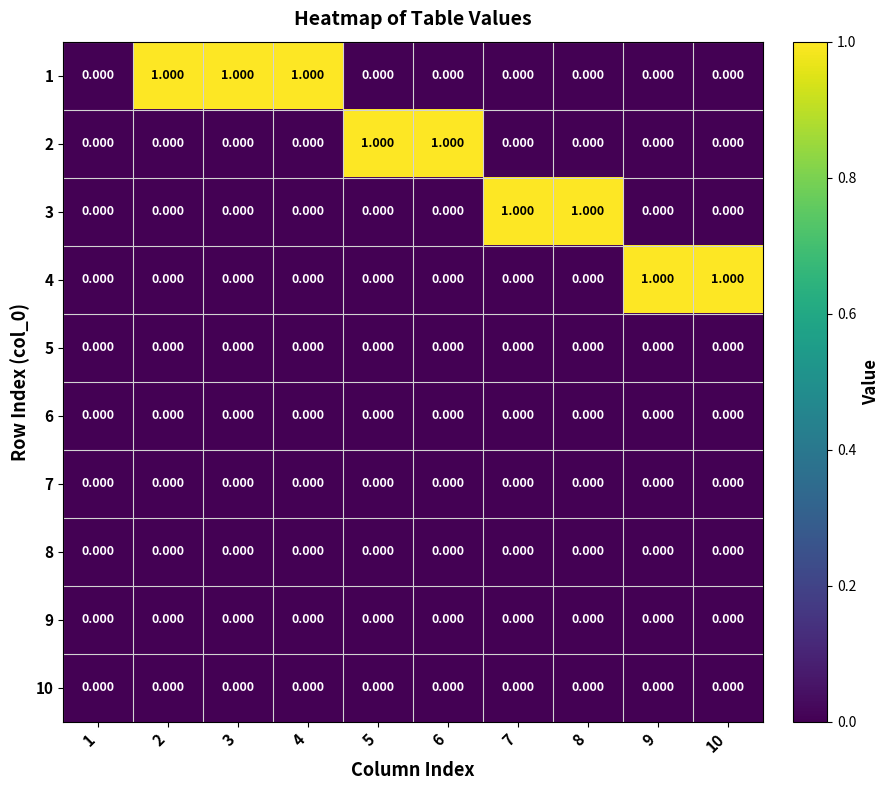

Is the value of 10 at 4 greater than the value of 4 at 10?

No